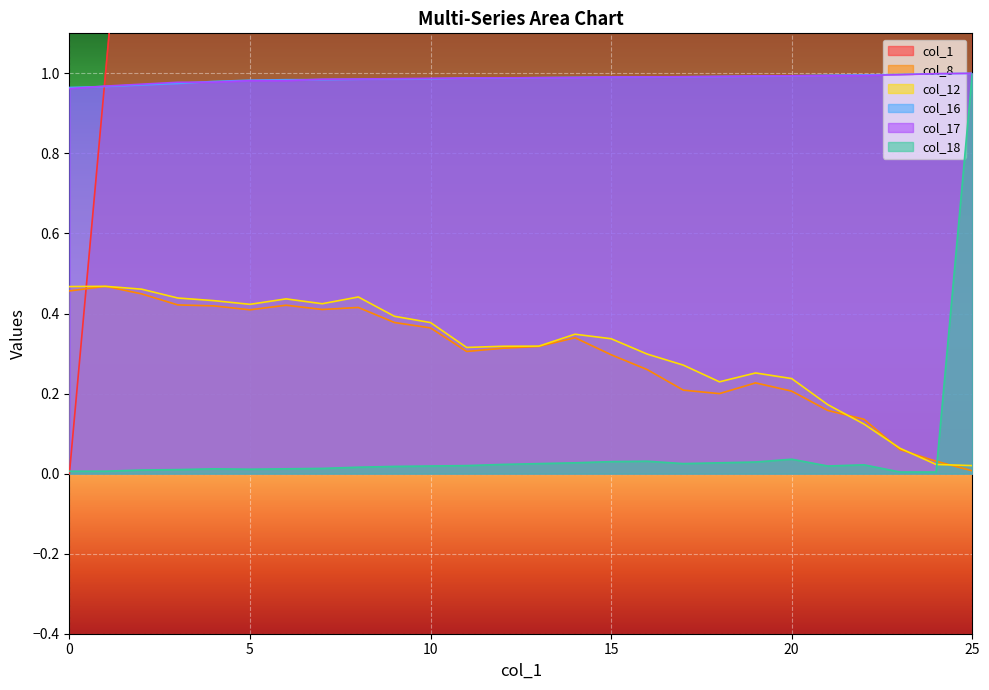

Reading left to right, what are all the values shown in this chart?

col_1: 0=0.0	1=1.0	2=2.0	3=3.0	4=4.0	5=5.0	6=6.0	7=7.0	8=8.0	9=9.0	10=10.0	11=11.0	12=12.0	13=13.0	14=14.0	15=15.0	16=16.0	17=17.0	18=18.0	19=19.0	20=20.0	21=21.0	22=22.0	23=23.0	24=24.0	25=25.0
col_8: 0=0.5	1=0.5	2=0.4	3=0.4	4=0.4	5=0.4	6=0.4	7=0.4	8=0.4	9=0.4	10=0.4	11=0.3	12=0.3	13=0.3	14=0.3	15=0.3	16=0.3	17=0.2	18=0.2	19=0.2	20=0.2	21=0.2	22=0.1	23=0.1	24=0.0	25=0.0
col_12: 0=0.5	1=0.5	2=0.5	3=0.4	4=0.4	5=0.4	6=0.4	7=0.4	8=0.4	9=0.4	10=0.4	11=0.3	12=0.3	13=0.3	14=0.3	15=0.3	16=0.3	17=0.3	18=0.2	19=0.3	20=0.2	21=0.2	22=0.1	23=0.1	24=0.0	25=0.0
col_16: 0=1.0	1=1.0	2=1.0	3=1.0	4=1.0	5=1.0	6=1.0	7=1.0	8=1.0	9=1.0	10=1.0	11=1.0	12=1.0	13=1.0	14=1.0	15=1.0	16=1.0	17=1.0	18=1.0	19=1.0	20=1.0	21=1.0	22=1.0	23=1.0	24=1.0	25=1.0
col_17: 0=1.0	1=1.0	2=1.0	3=1.0	4=1.0	5=1.0	6=1.0	7=1.0	8=1.0	9=1.0	10=1.0	11=1.0	12=1.0	13=1.0	14=1.0	15=1.0	16=1.0	17=1.0	18=1.0	19=1.0	20=1.0	21=1.0	22=1.0	23=1.0	24=1.0	25=1.0
col_18: 0=0.0	1=0.0	2=0.0	3=0.0	4=0.0	5=0.0	6=0.0	7=0.0	8=0.0	9=0.0	10=0.0	11=0.0	12=0.0	13=0.0	14=0.0	15=0.0	16=0.0	17=0.0	18=0.0	19=0.0	20=0.0	21=0.0	22=0.0	23=0.0	24=0.0	25=1.0